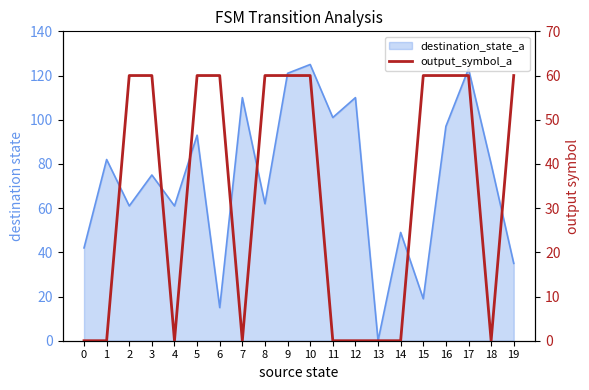

How many data points does each series have?

20